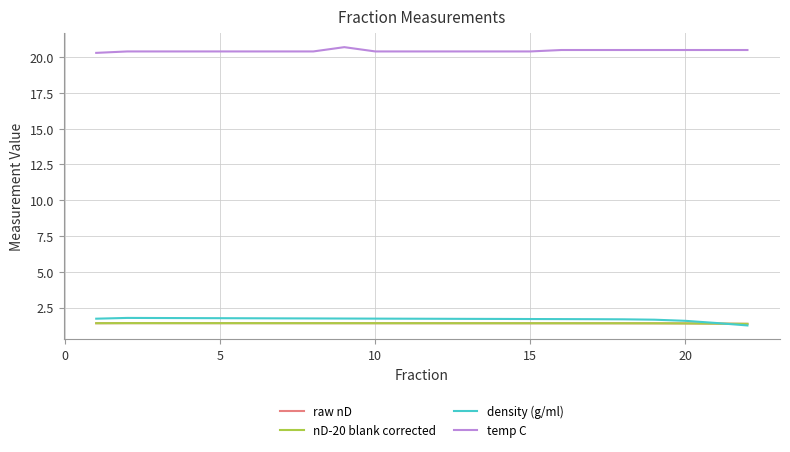

What is the smallest value displayed?

1.2